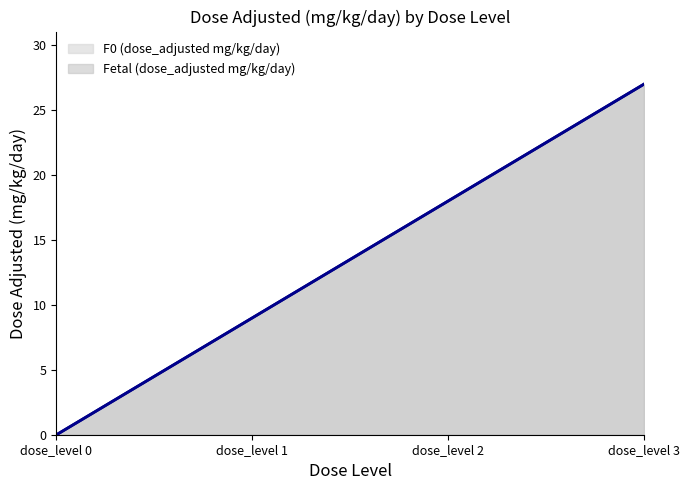

At which category is the sum across all series the highest?

dose_level 3